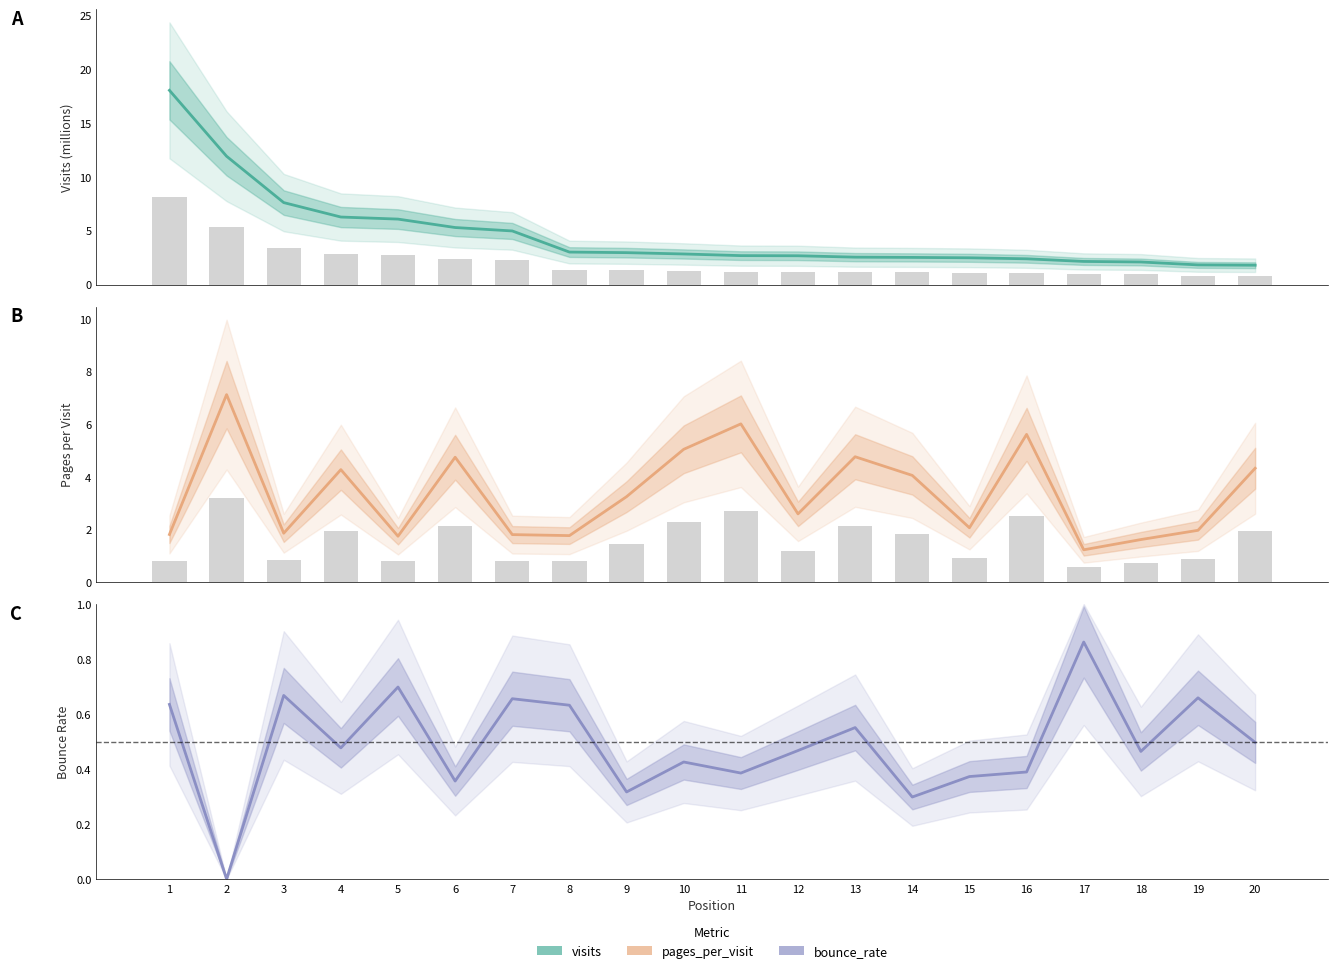

Reading right to left, extract all data points from this chart.

visits: 1.8	1.8	2.1	2.1	2.4	2.5	2.5	2.5	2.7	2.7	2.8	3.0	3.0	5.0	5.3	6.1	6.3	7.6	11.9	18.0
pages_per_visit: 4.3	2.0	1.6	1.2	5.6	2.1	4.1	4.8	2.6	6.0	5.0	3.2	1.8	1.8	4.7	1.7	4.3	1.9	7.1	1.8
bounce_rate: 0.5	0.7	0.5	0.9	0.4	0.4	0.3	0.6	0.5	0.4	0.4	0.3	0.6	0.7	0.4	0.7	0.5	0.7	0.0	0.6